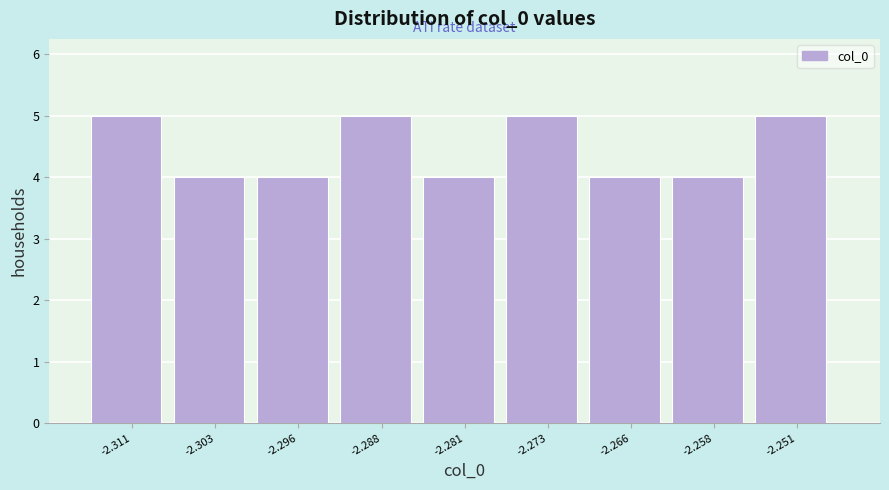

Reading right to left, list all the values displayed in this chart.

5	4	4	5	4	5	4	4	5